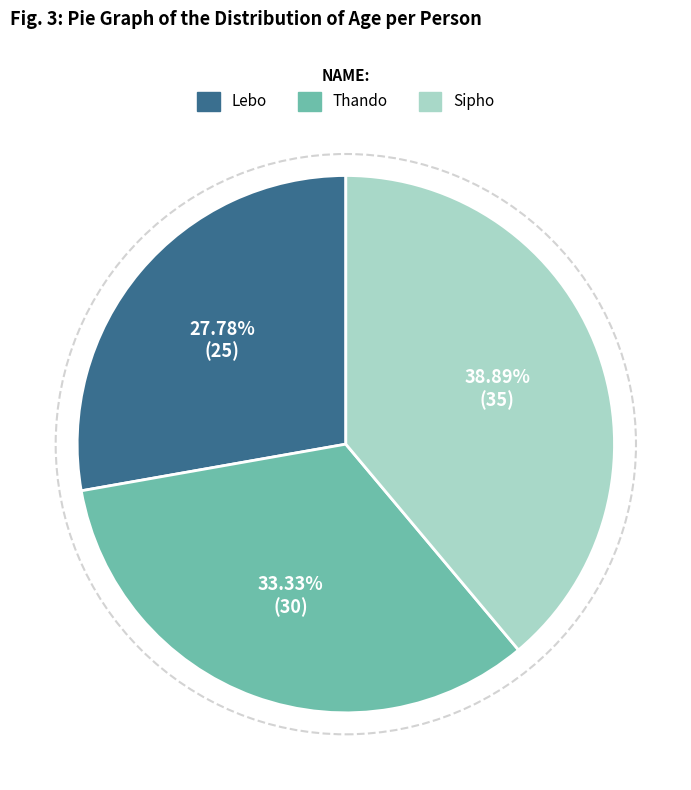

Which has a higher value, Thando or Sipho?

Sipho